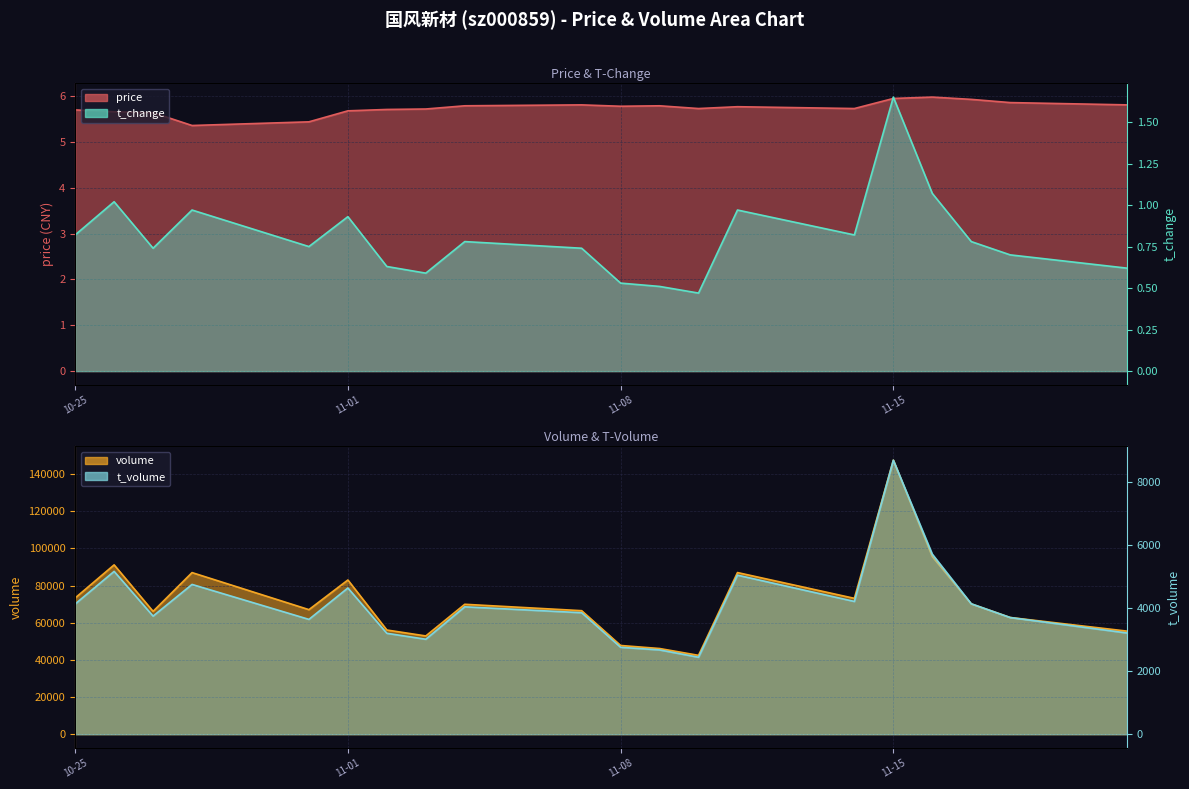

What is the maximum value shown in the chart?

6.0